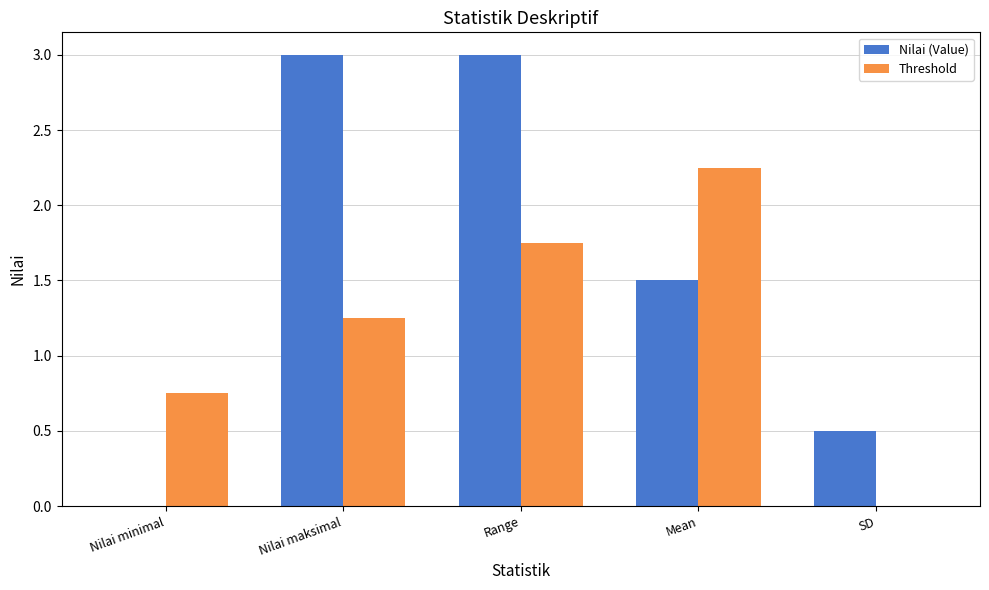

Where does the Nilai (Value) series first go above 1?

Nilai maksimal